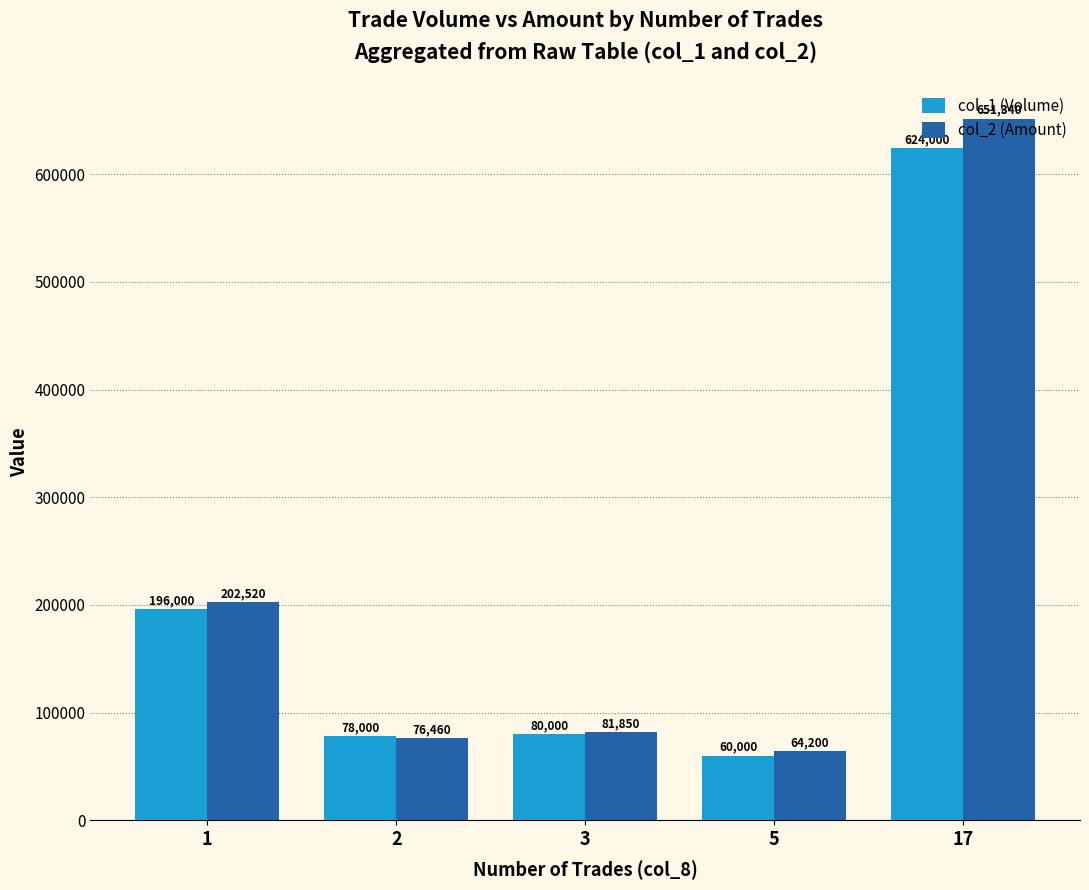

What is the sum of all col_1 (Volume) values?

1038000